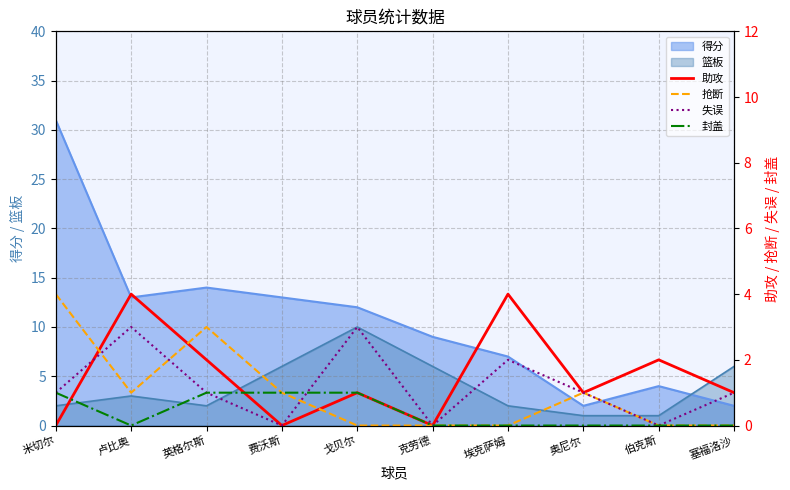

Is the value of 篮板 at 米切尔 greater than the value of 得分 at 米切尔?

No